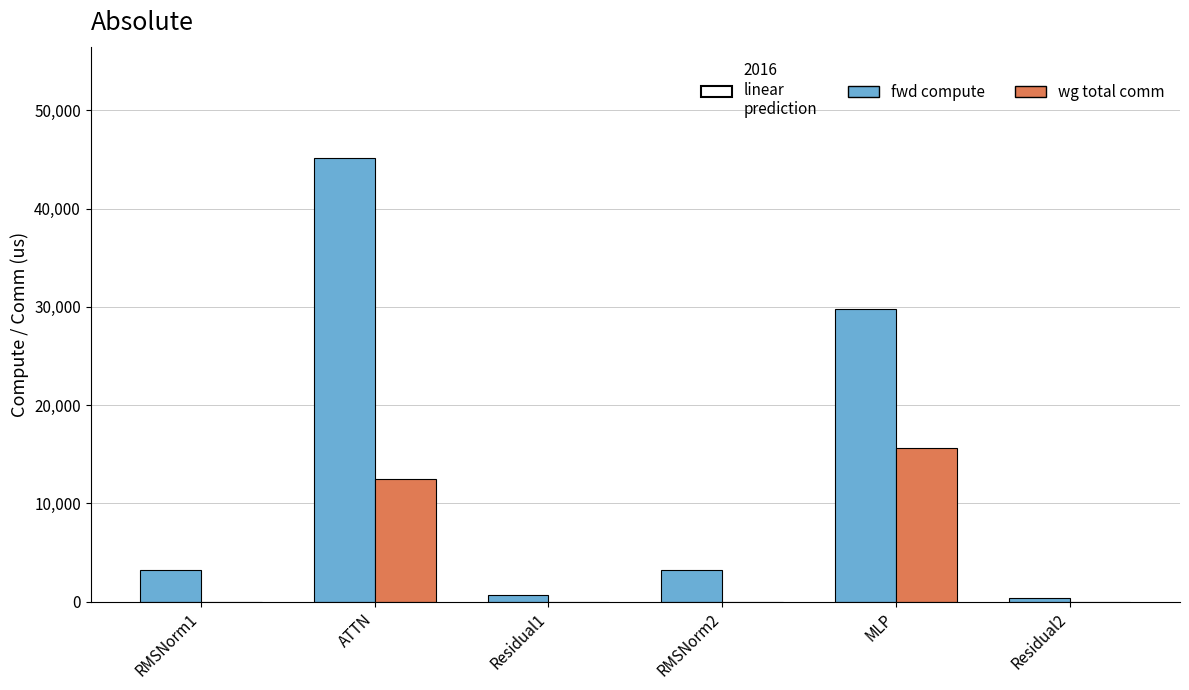

Which category has the highest value in the wg total comm series?

MLP